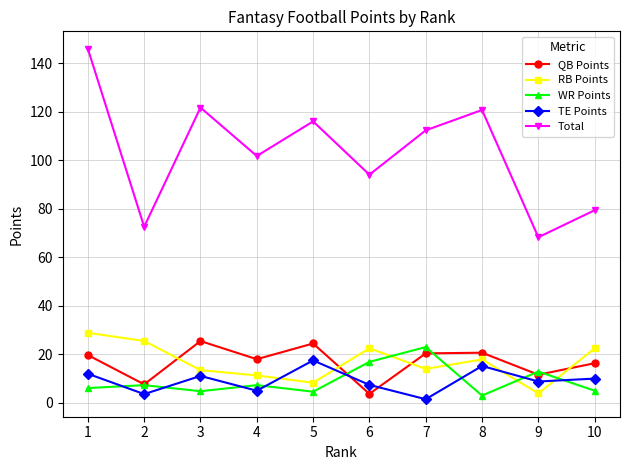

Is the value of WR Points at 10 greater than the value of QB Points at 5?

No